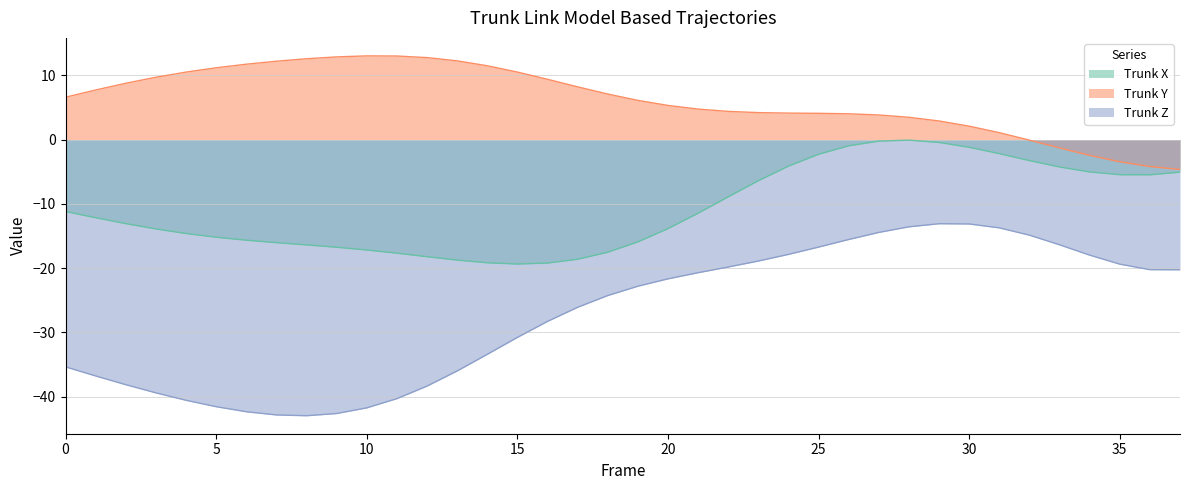

What is the minimum value shown in the chart?

-43.0